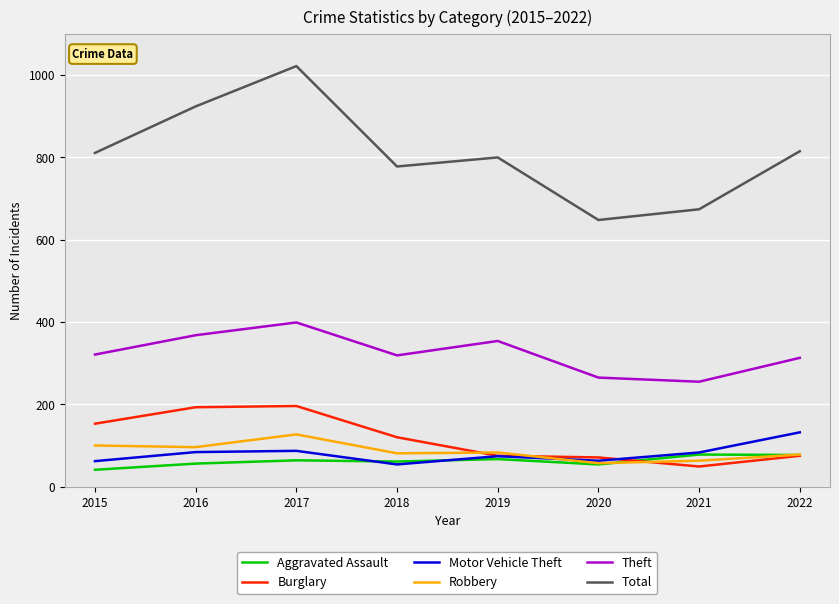

The Motor Vehicle Theft series shows 25 at 2020. True or false?

False